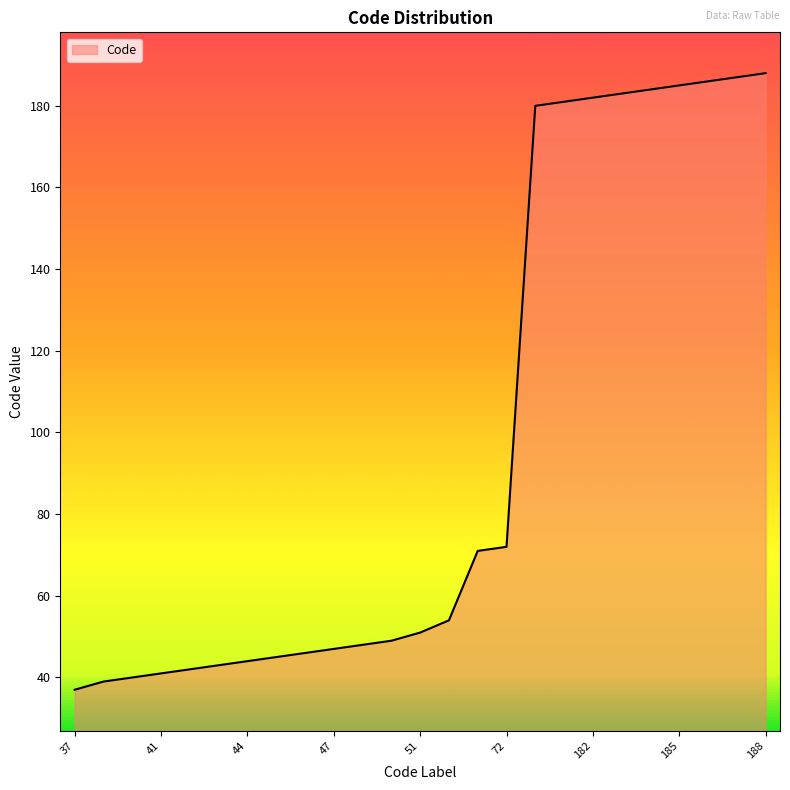

Does the chart display data point markers on the line(s)?

No